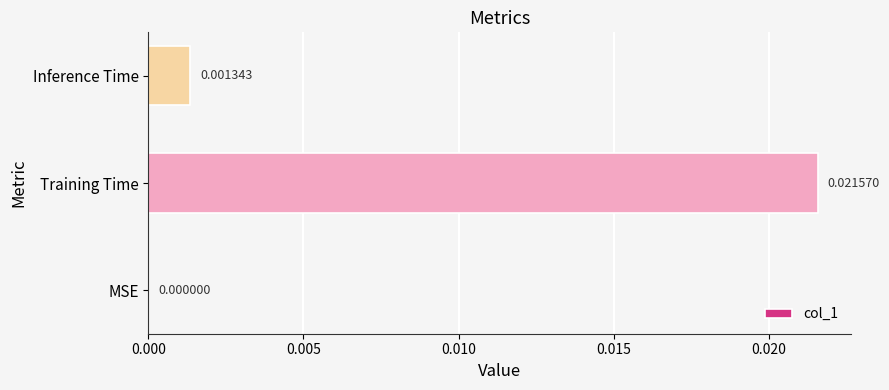

Between MSE and Training Time, which is larger?

Training Time